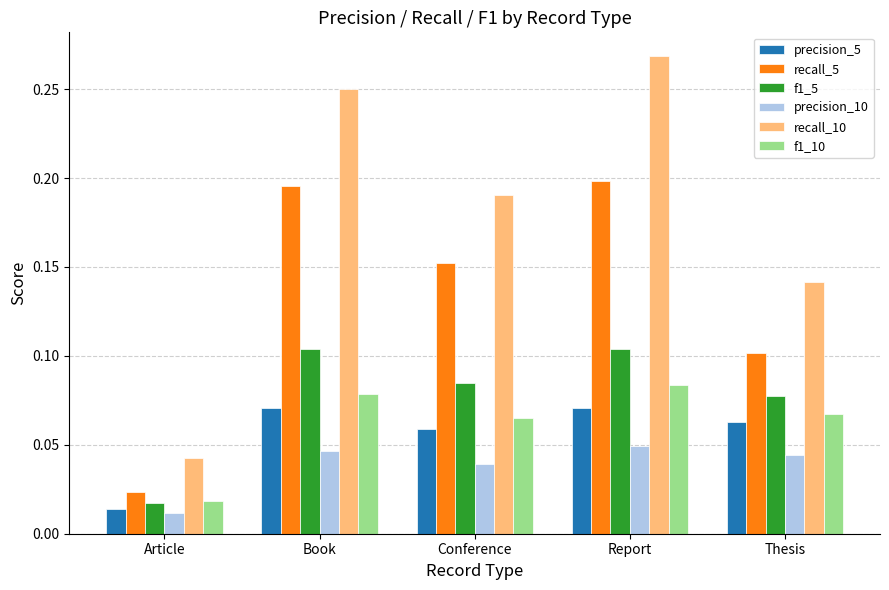

Rank the series at Book from lowest to highest value.

precision_10, precision_5, f1_10, f1_5, recall_5, recall_10